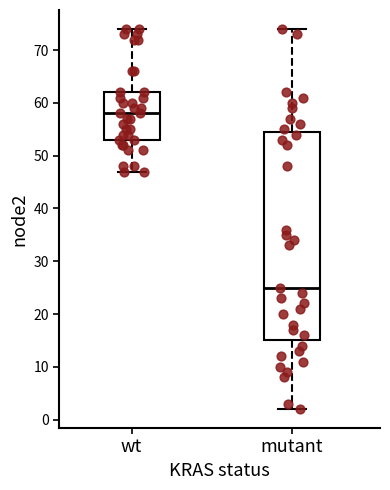

Which box is the tallest, from its lower edge to its upper edge?

mutant